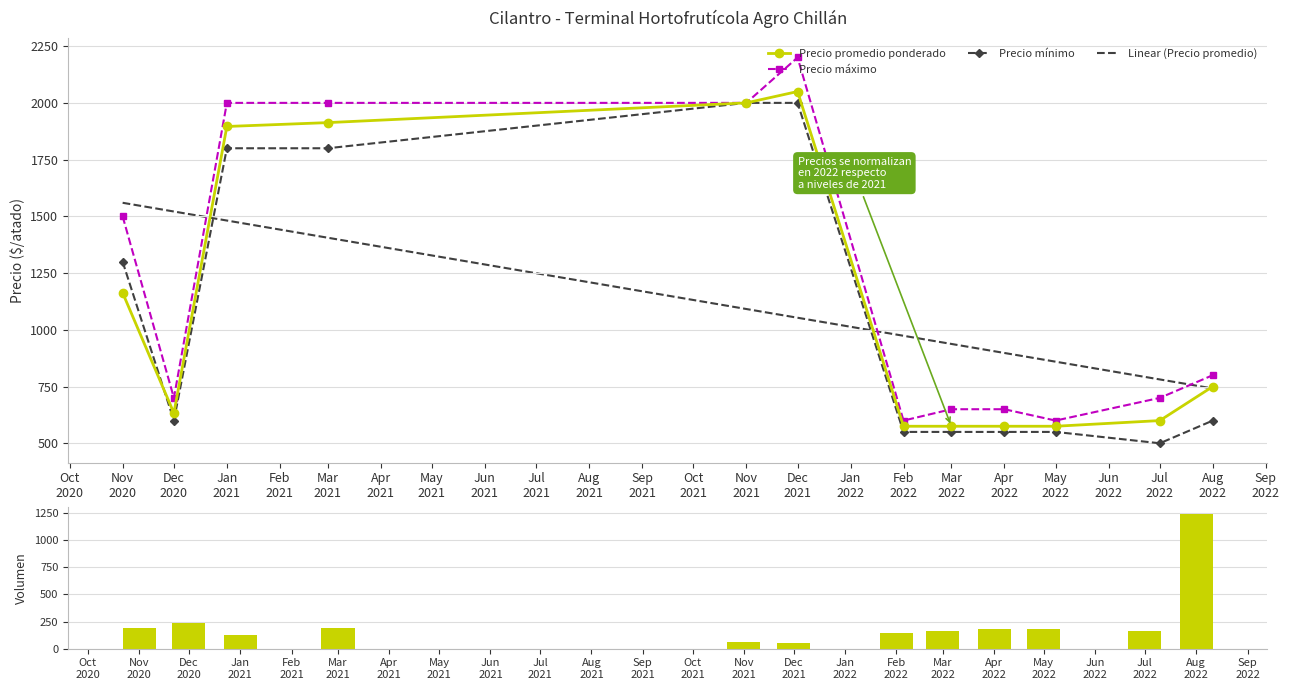

Are the bars horizontal?

No